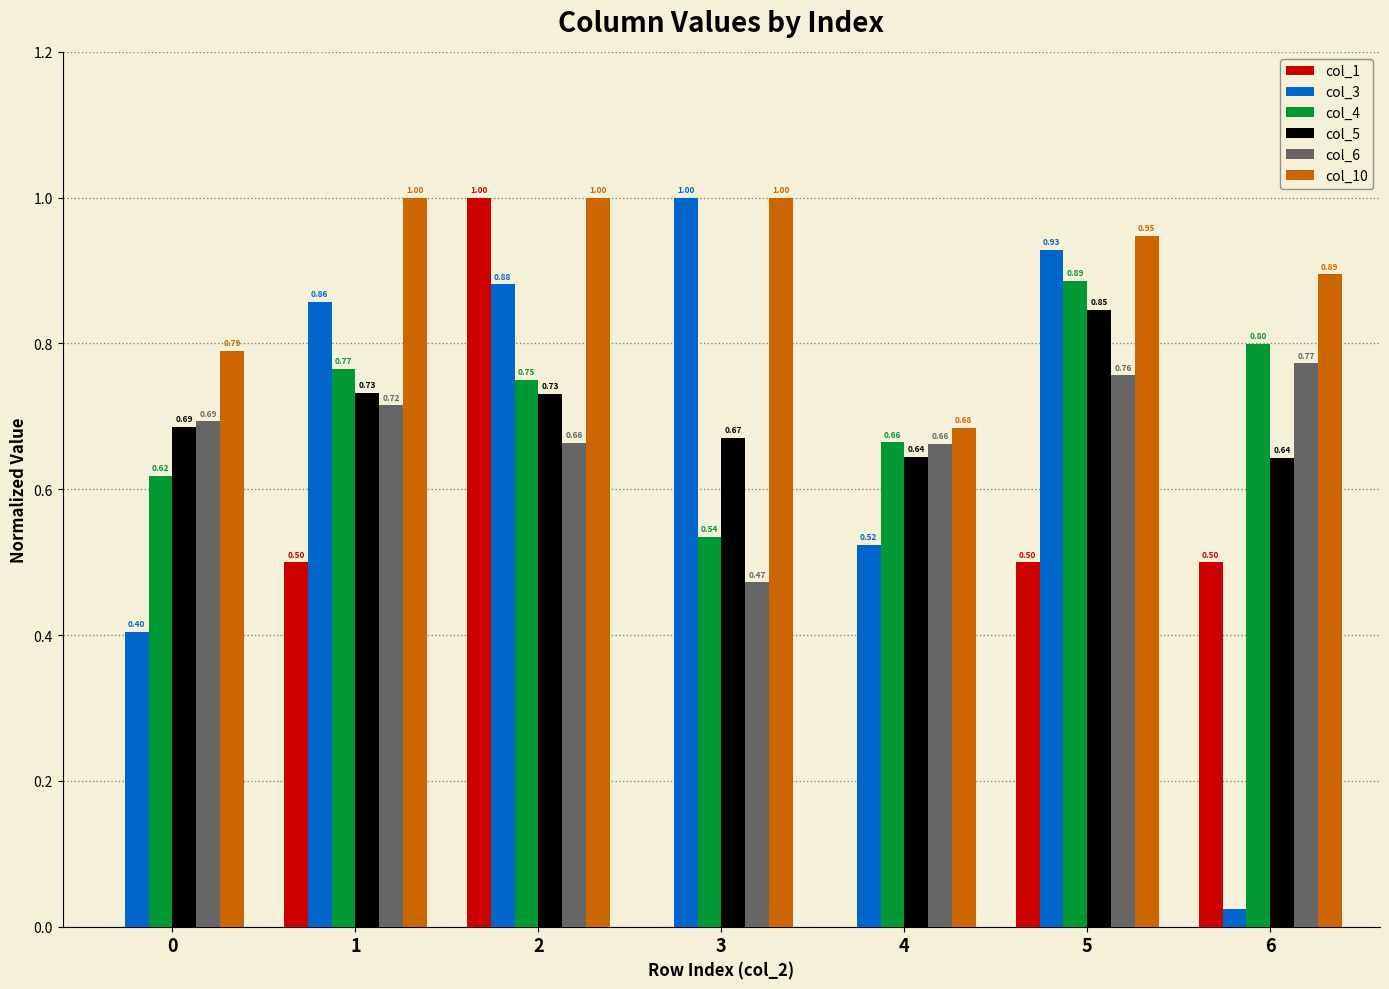

Which series has the largest total across all categories?

col_10